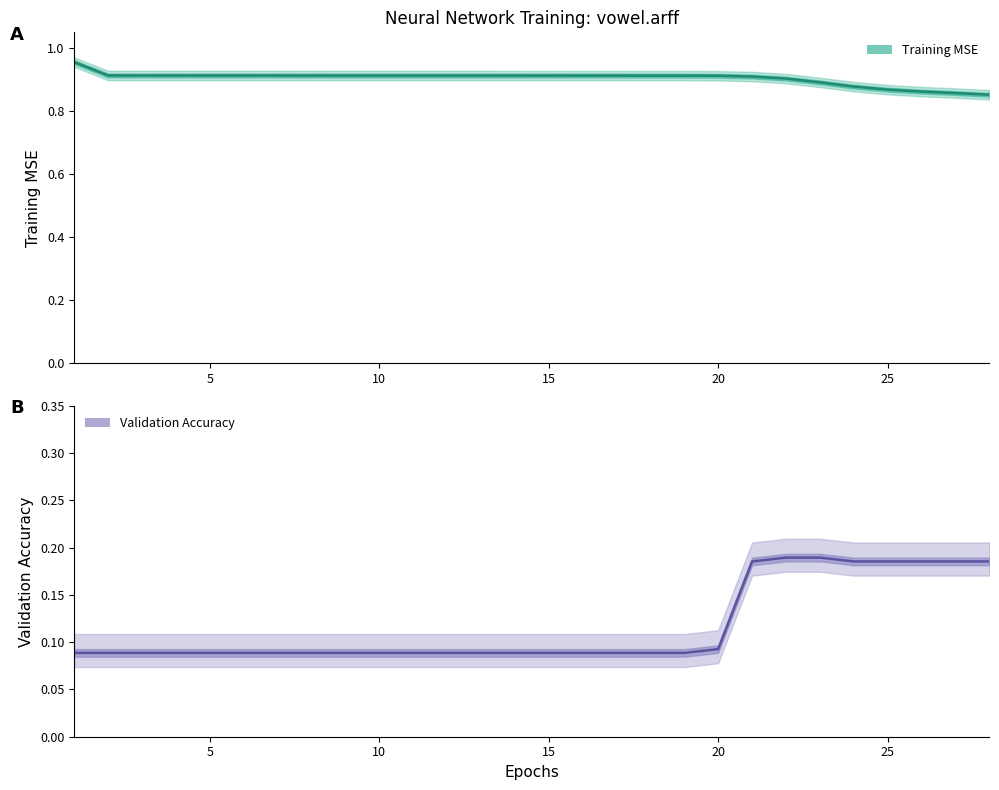

The value of Validation Classification Accuracy at 2 is 0.1. True or false?

False